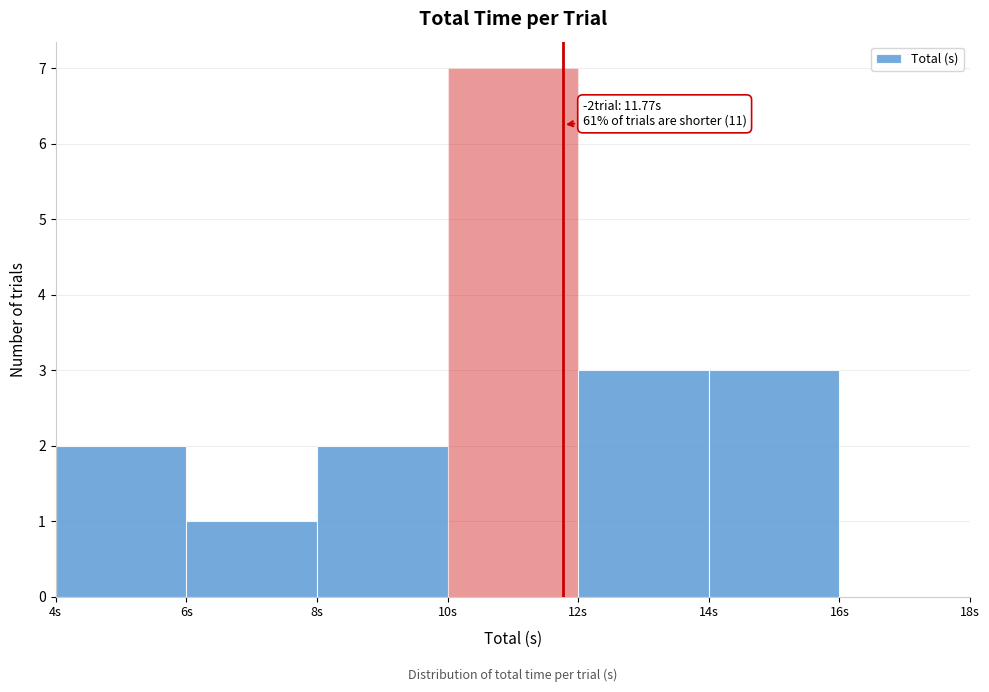

Over which range of the x-axis is the bar tallest?

10 to 12